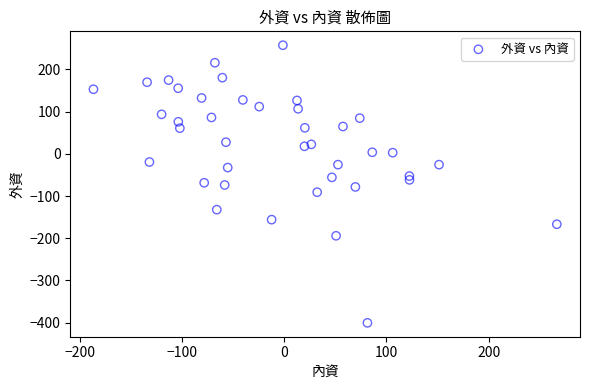

What is the range of X values (max minus min)?

452.9